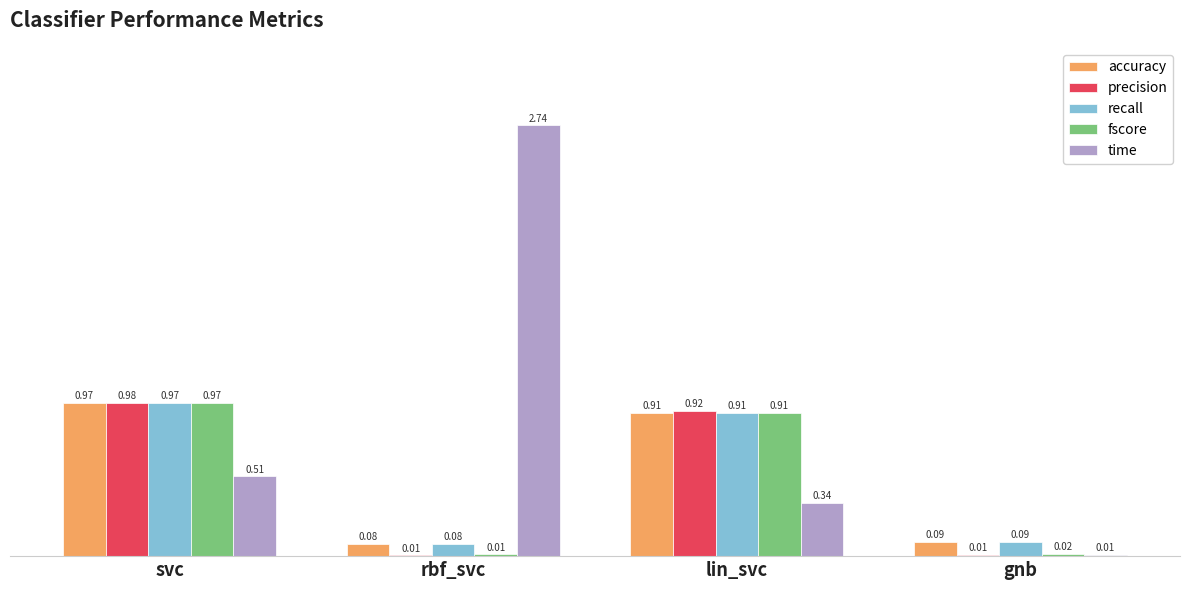

What is the sum of all time values?

3.6